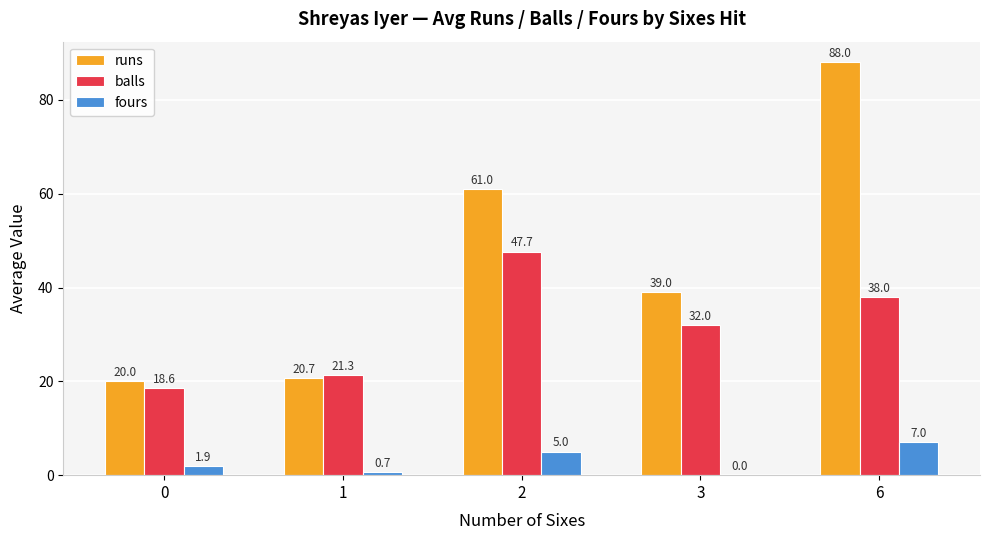

What is the sum of all runs values?

228.7